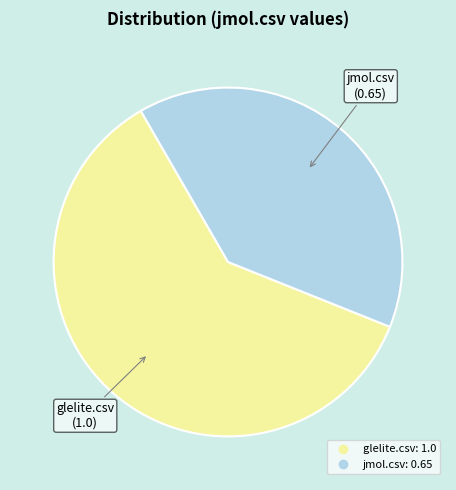

Is there a majority slice in this chart?

Yes